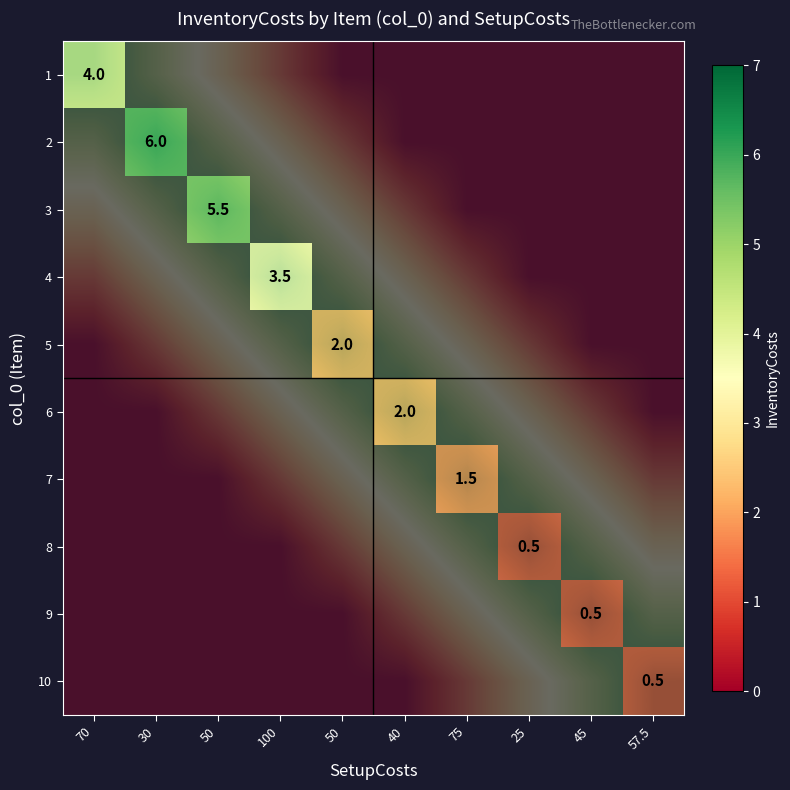

At which category is the sum across all series the highest?

100